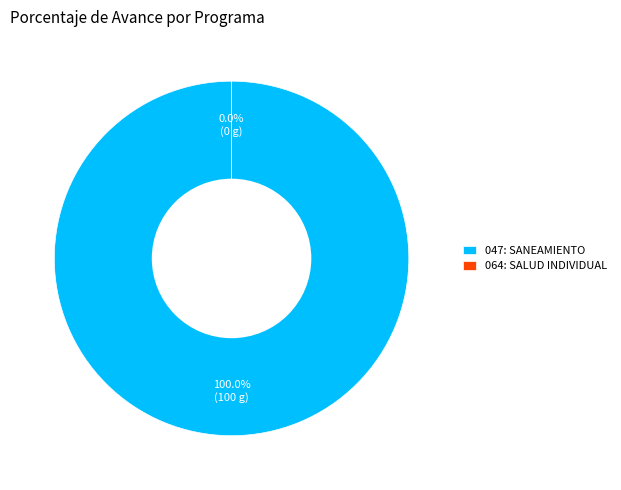

Which category has the smallest portion of the pie?

064: SALUD INDIVIDUAL